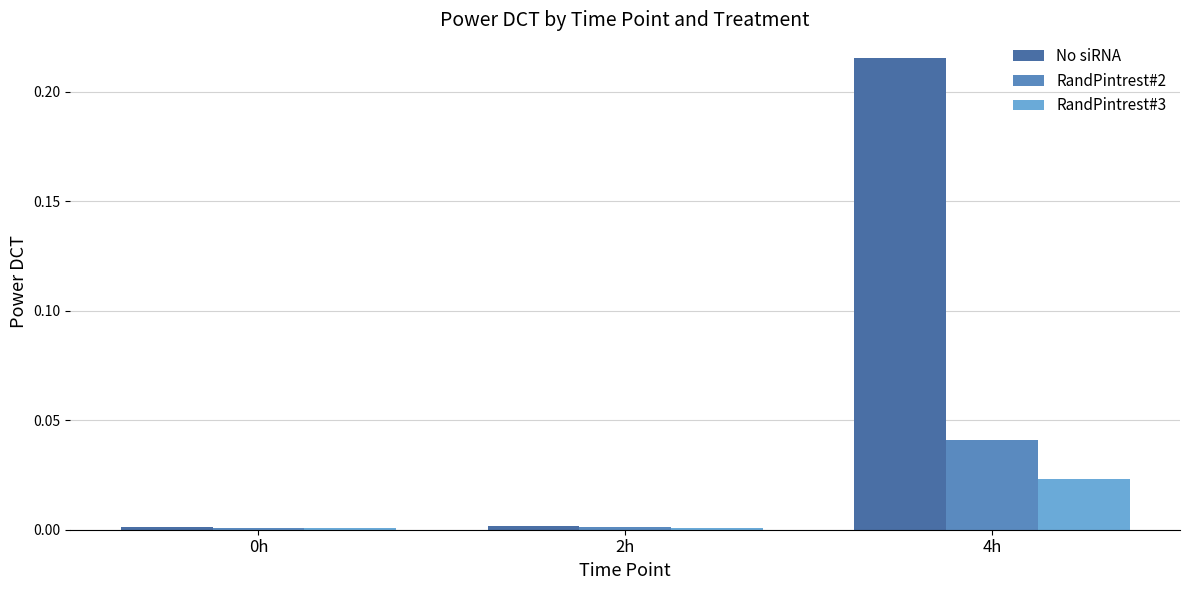

Rank the series by their maximum value, from lowest to highest.

RandPintrest#3, RandPintrest#2, No siRNA